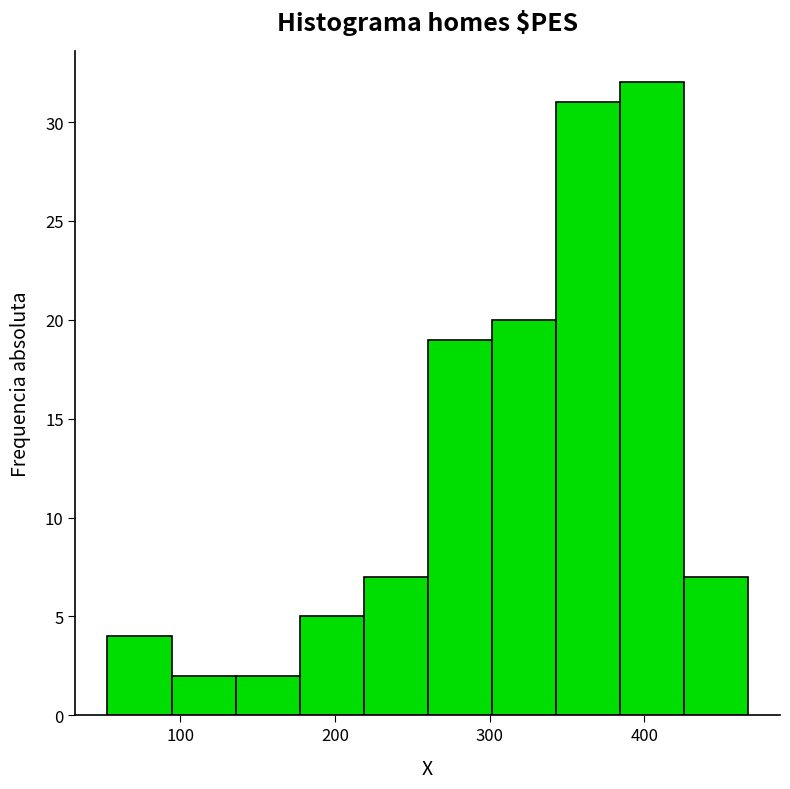

Reading left to right, transcribe this chart: for each bar, give the range it covers on the x-axis and its height. Neither the bar edges nor the heights are printed on the chart, so give them approximately, as read against the axes.

50 to 90: 4
90 to 140: 2
140 to 180: 2
180 to 220: 5
220 to 260: 7
260 to 300: 19
300 to 340: 20
340 to 380: 31
380 to 430: 32
430 to 470: 7